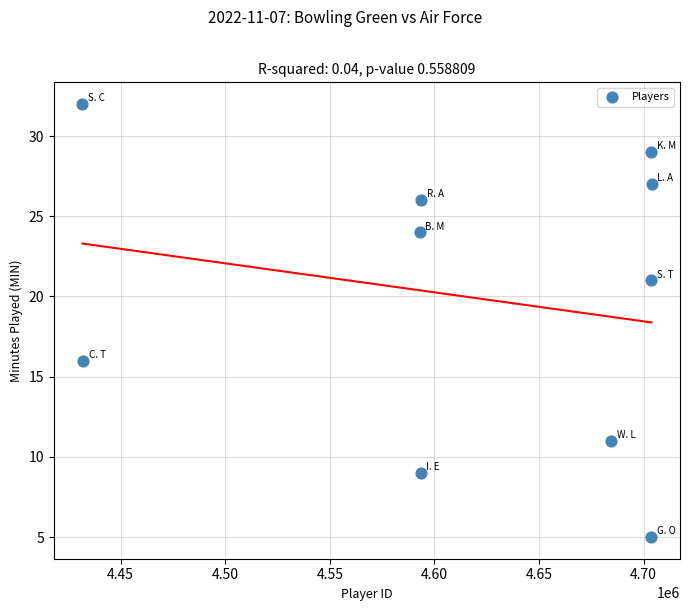

What Y value in the scatter plot is closest to 18?

16